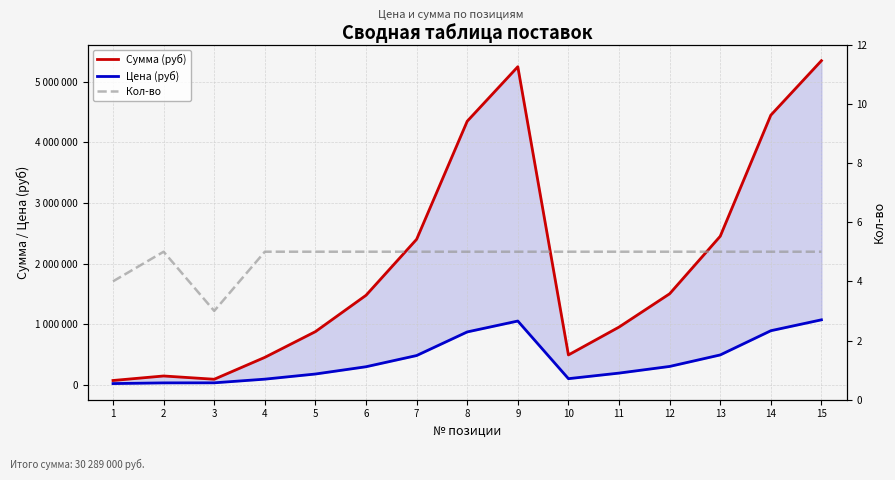

Is the value of Кол-во at 5 greater than the value of Сумма (руб) at 11?

No